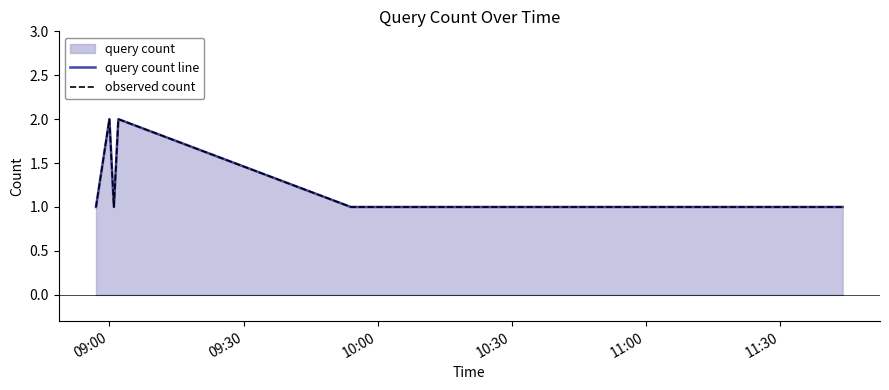

What is the difference between the observed count values at 09:30 and 09:00?

1